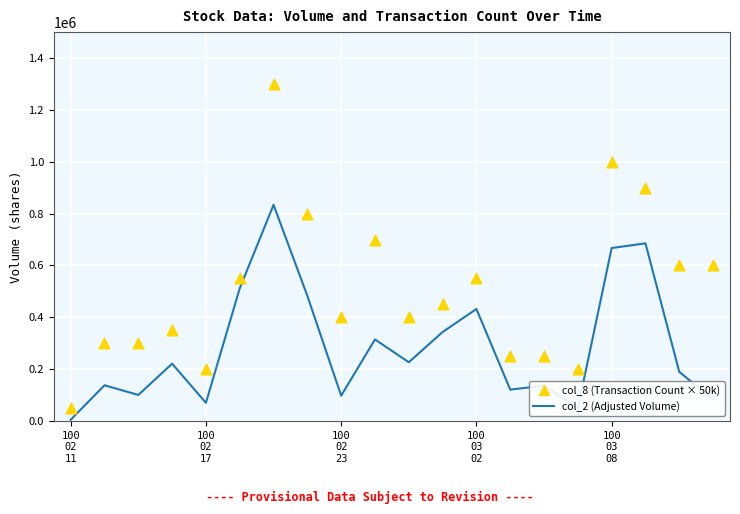

Which series has the largest total across all categories?

col_8 (Transaction Count × 50k)